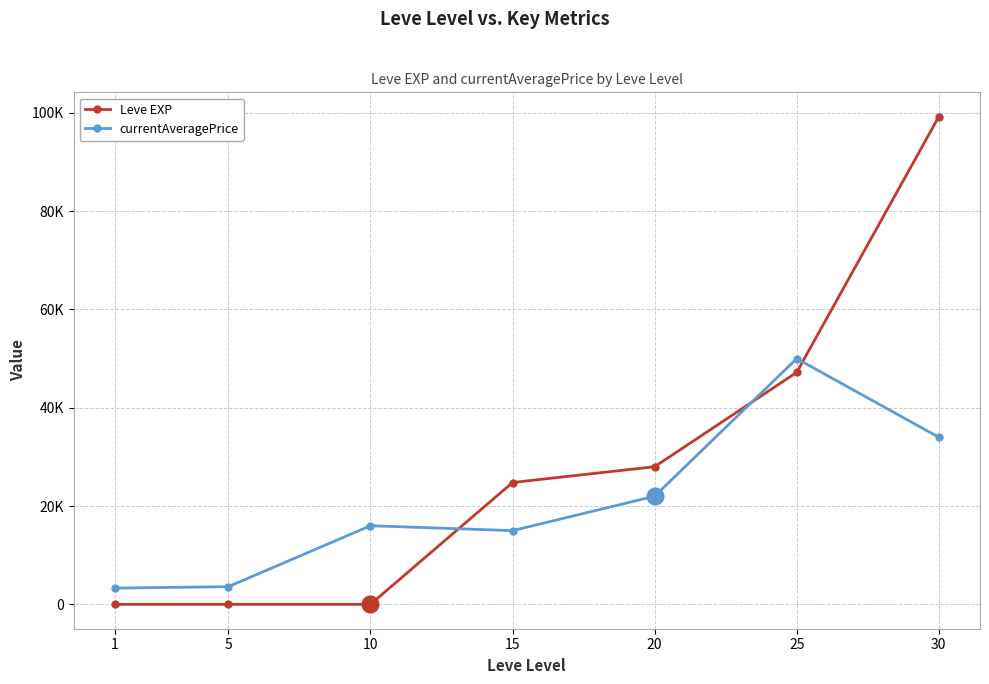

What is the sum of the currentAveragePrice values at 20 and 10?

37998